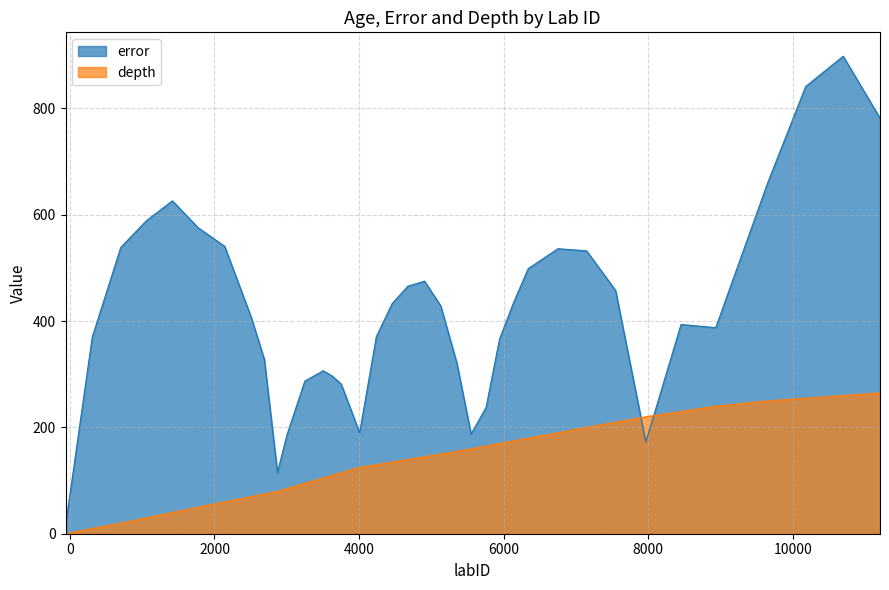

Reading left to right, transcribe all the data shown in this chart.

age: 0.0	10.0	20.0	30.0	40.0	50.0	60.0	70.0	75.0	80.0	85.0	95.0	105.0	110.0	115.0	125.0	130.0	135.0	140.0	145.0	150.0	155.0	160.0	165.0	170.0	175.0	180.0	190.0	200.0	210.0	220.0	230.0	240.0	250.0	255.0	260.0	265.0
error: 15.5	369.5	538.5	588.5	626.0	575.5	540.5	407.0	327.5	115.0	185.0	287.0	306.5	296.5	281.5	190.0	371.0	433.0	465.5	475.0	428.5	321.0	187.5	237.5	366.0	436.0	498.5	536.0	532.0	457.5	172.5	393.5	387.5	660.5	841.0	898.0	781.5